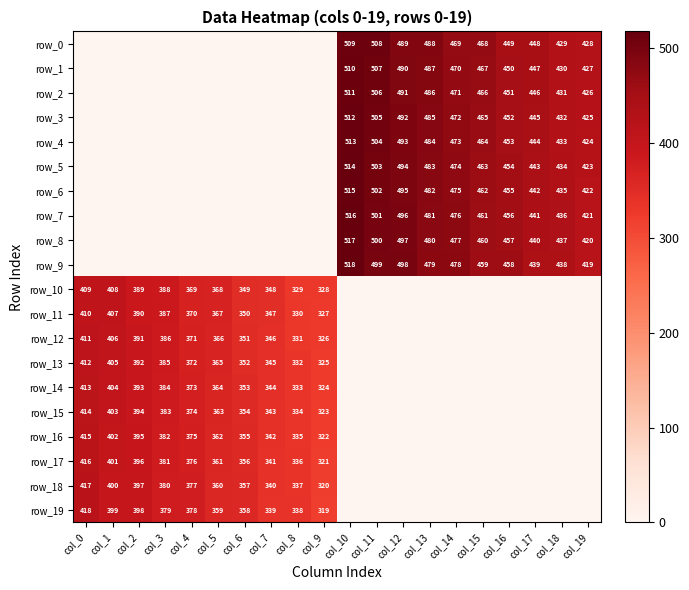

What is the highest value of the row_12 series?

411.0